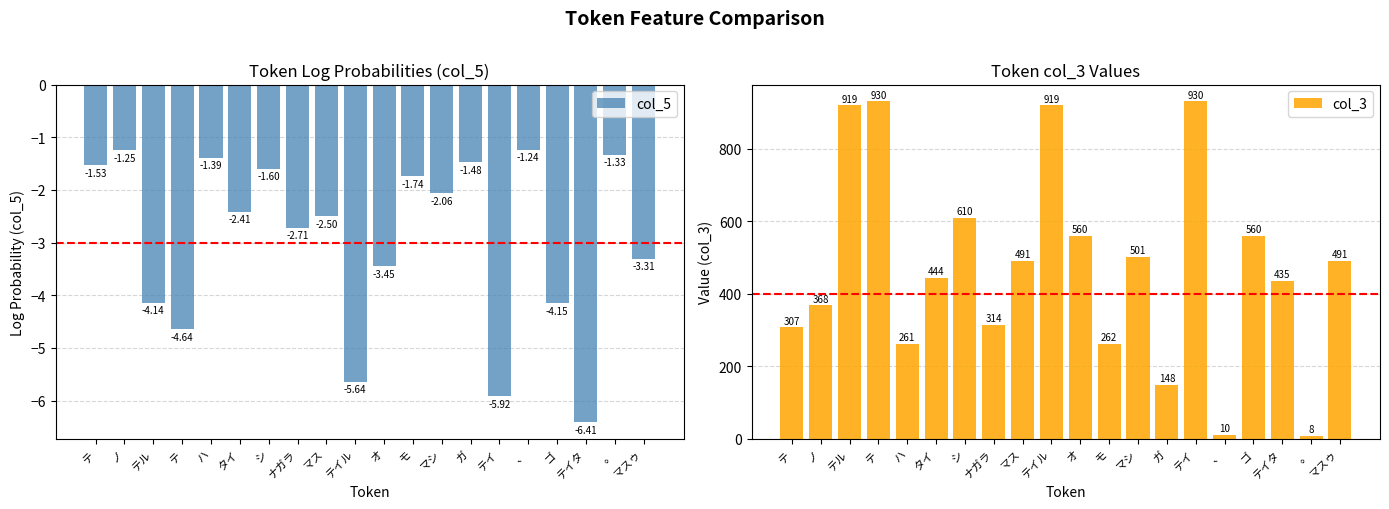

What is the value of the col_3 bar at the 10th from the left?

919.0